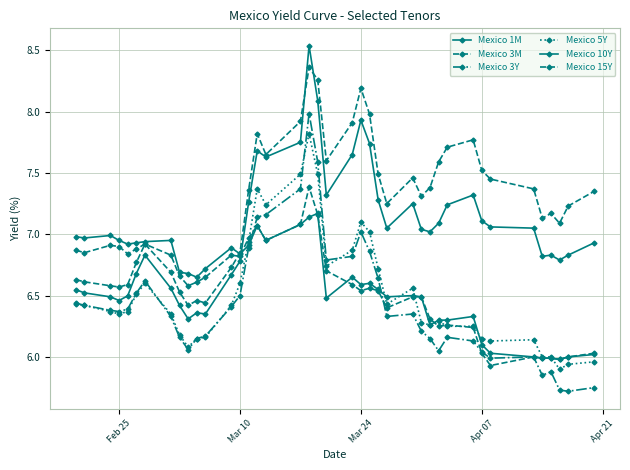

Is this an area chart (filled region under the line)?

No